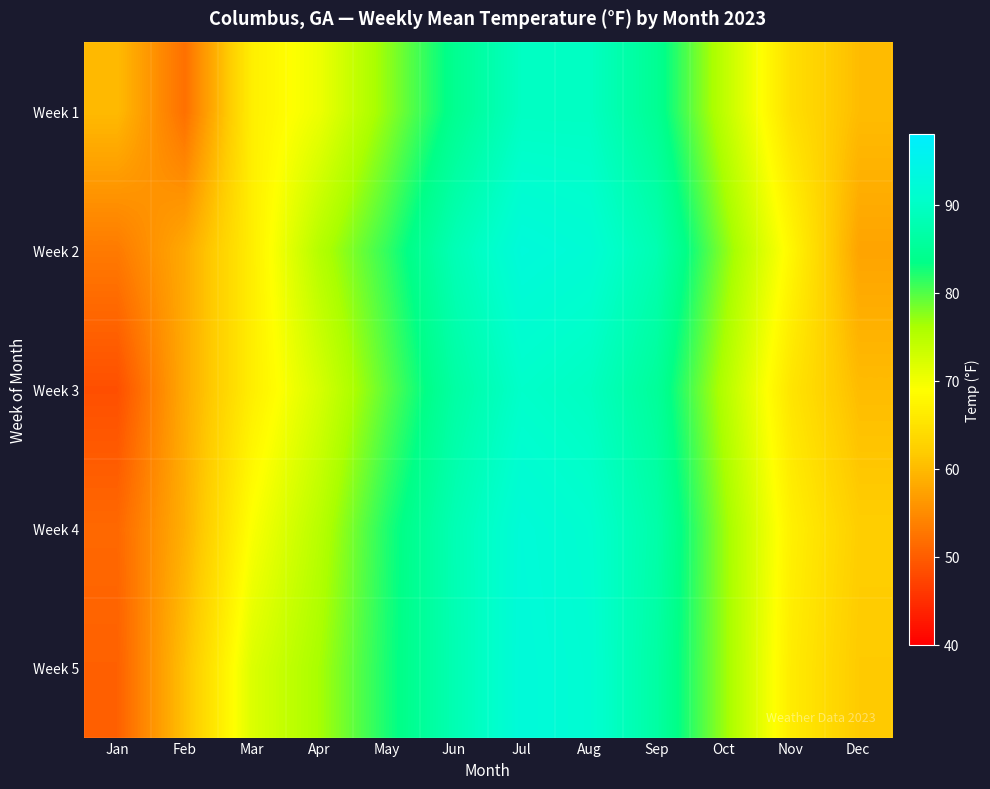

Count the number of data series in this chart.

5